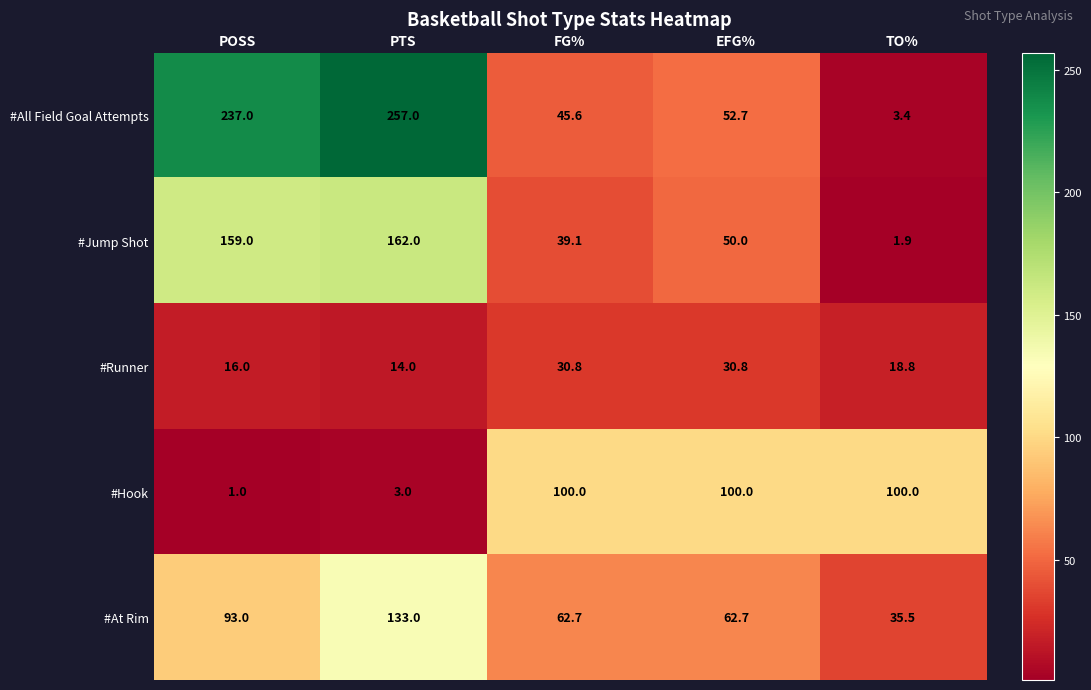

At how many categories does at least one series exceed 57?

5